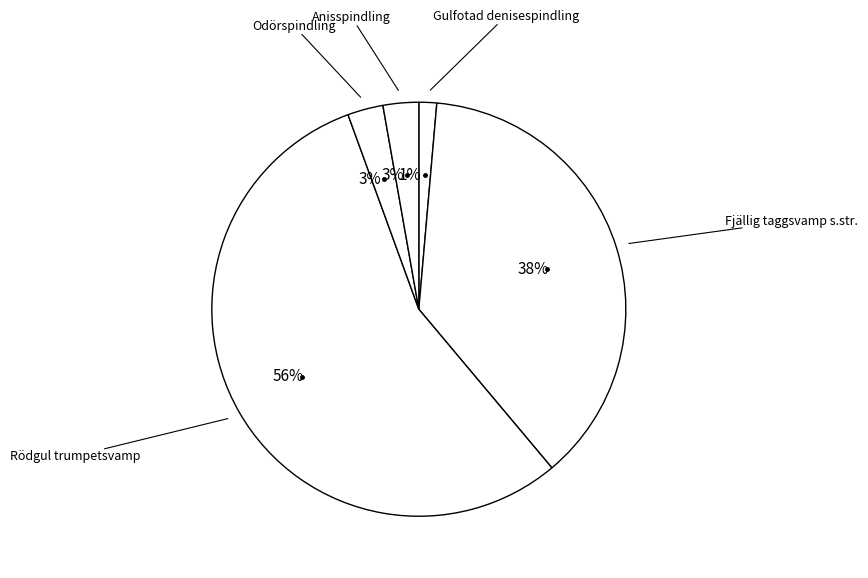

Rank the categories by value from lowest to highest.

Gulfotad denisespindling, Odörspindling, Anisspindling, Fjällig taggsvamp s.str., Rödgul trumpetsvamp